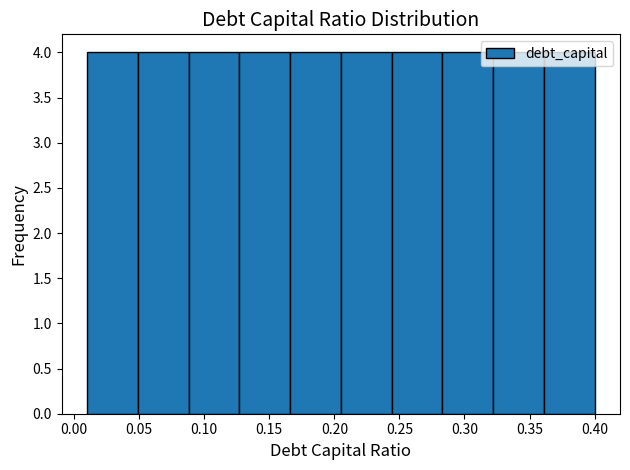

How tall is the bar that spans 0.166 to 0.205 on the x-axis? Neither the bar edges nor the heights are printed on the chart, so give them approximately, as read against the axes.

4